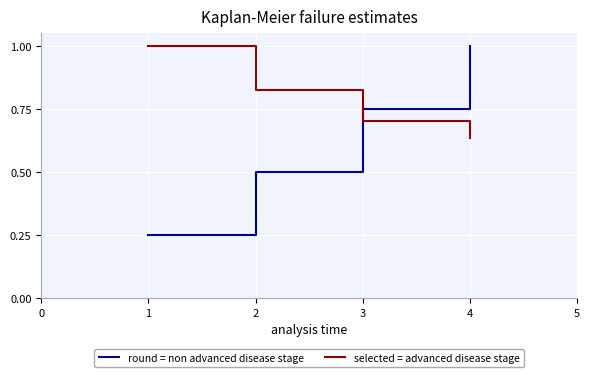

What is the total value across all series at 3?

1.5